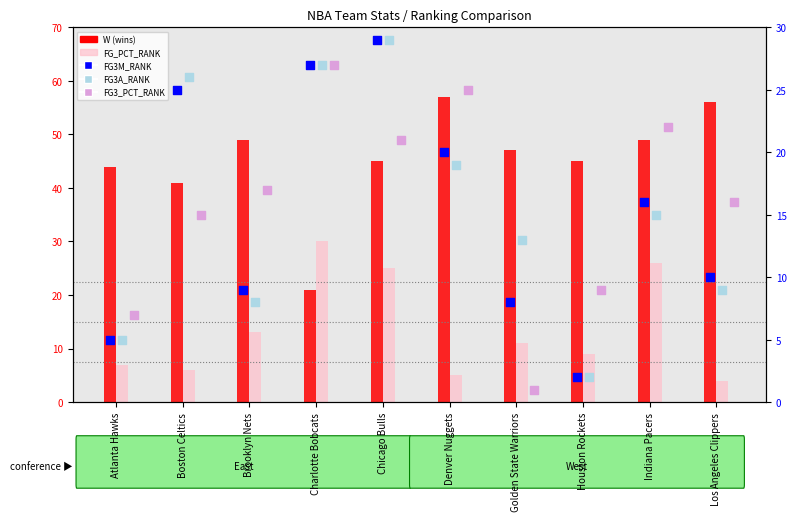

Which series has the largest total across all categories?

W (wins)